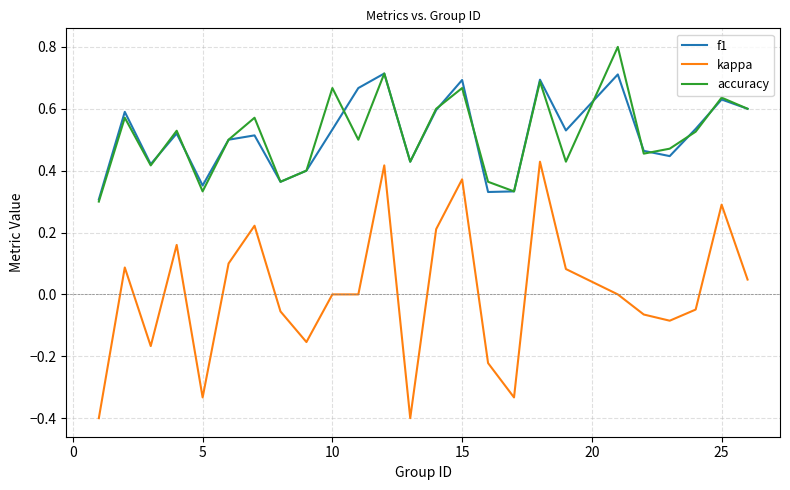

Rank the series by their maximum value, from highest to lowest.

accuracy, f1, kappa